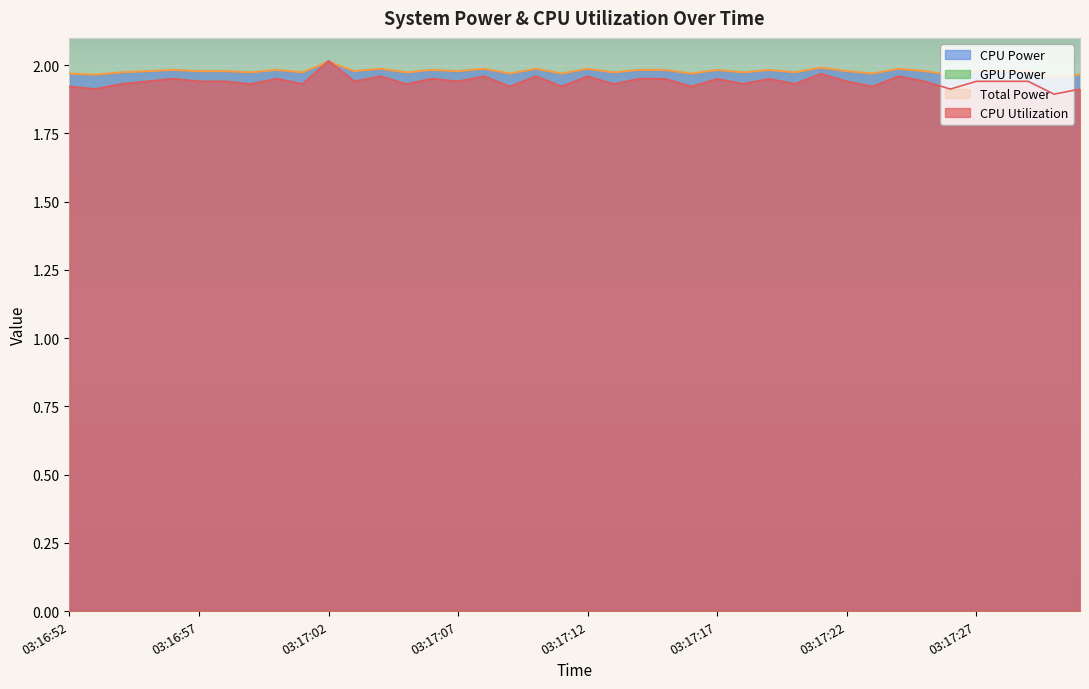

The CPU Utilization series shows 3.2 at 03:17:11. True or false?

False